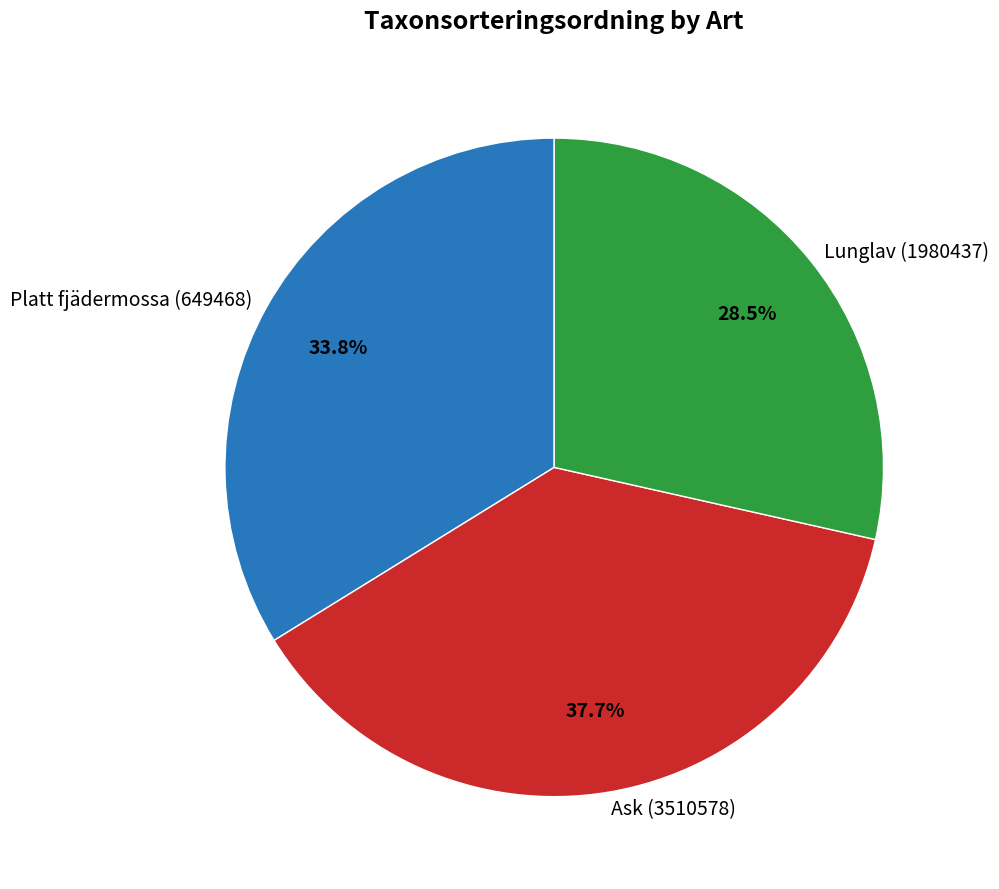

How many segments does this pie chart have?

3